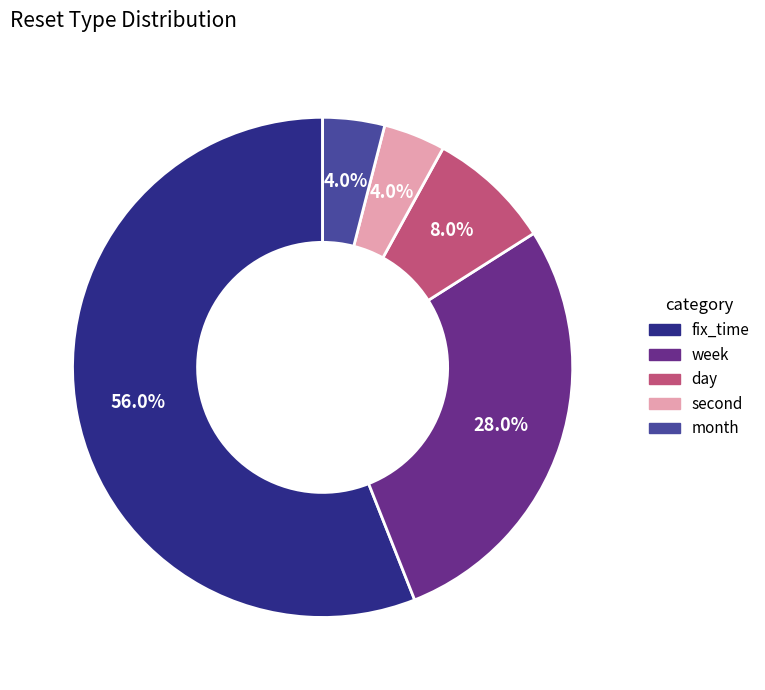

Does any single category account for the majority?

Yes